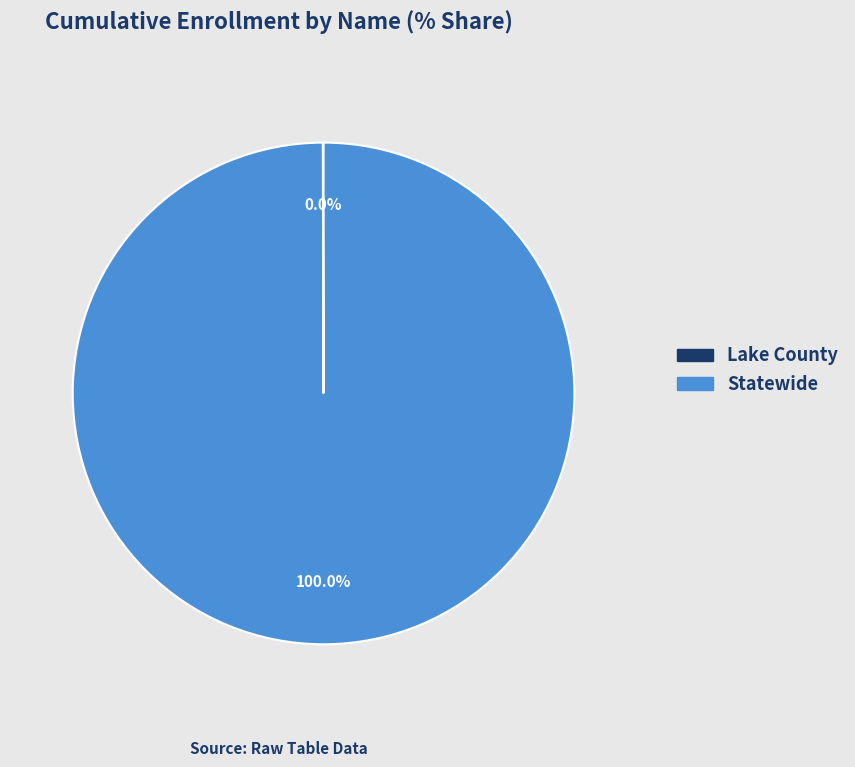

Which slice represents more than half of the pie?

Statewide